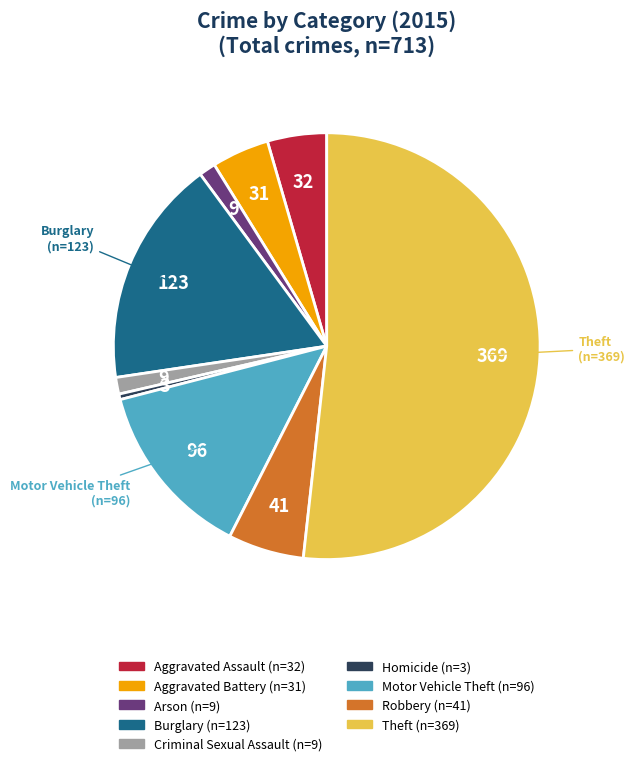

Between Motor Vehicle Theft and Burglary, which is larger?

Burglary